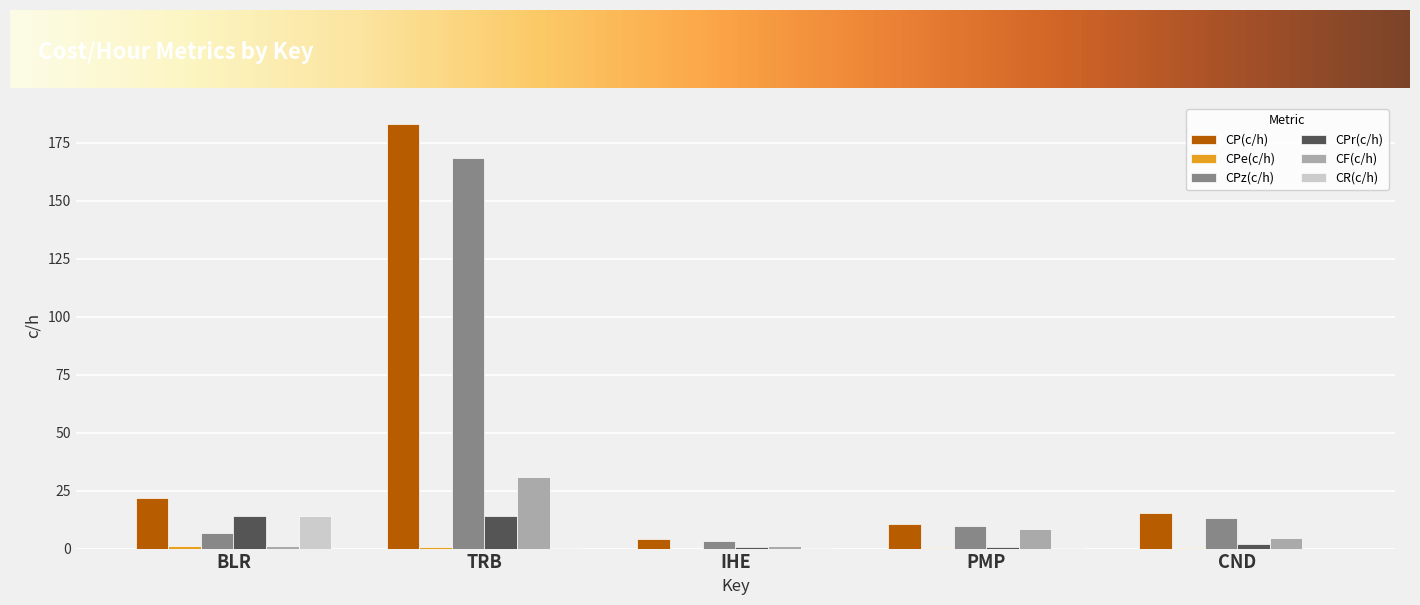

What is the highest value of the CP(c/h) series?

182.9